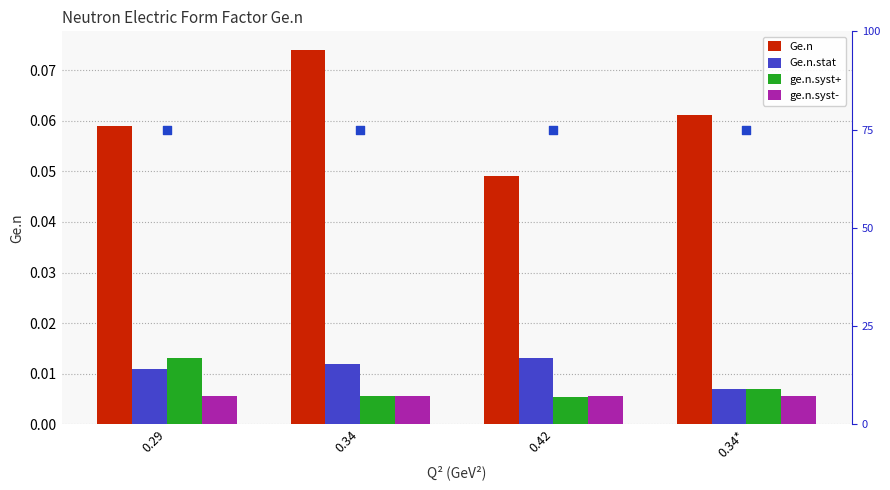

What is the total value across all series at 0.29?

75.1